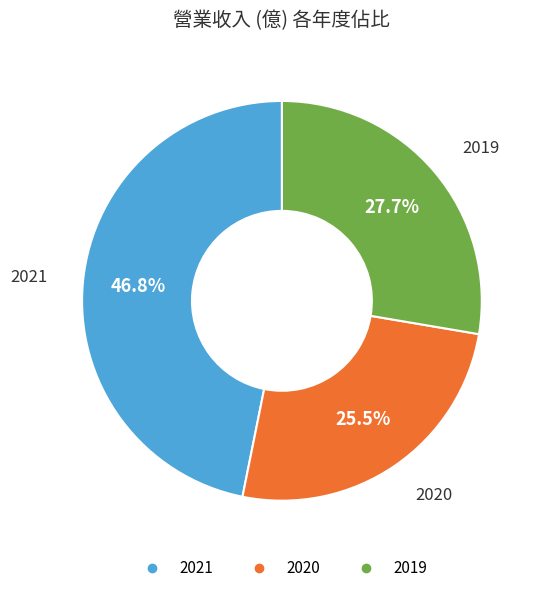

What is the smallest slice in the pie chart?

2020